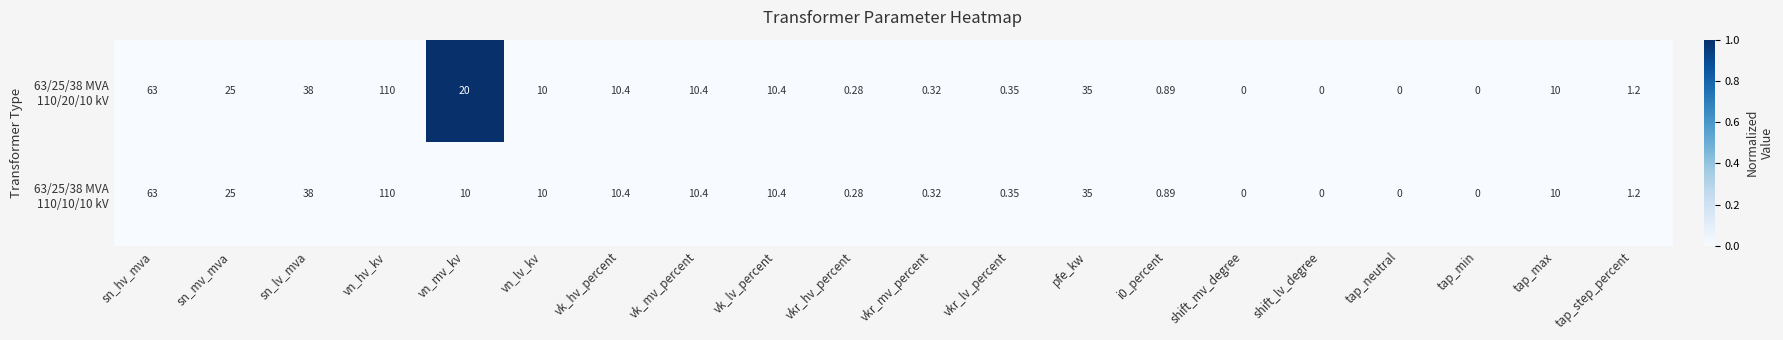

How many data points does each series have?

20